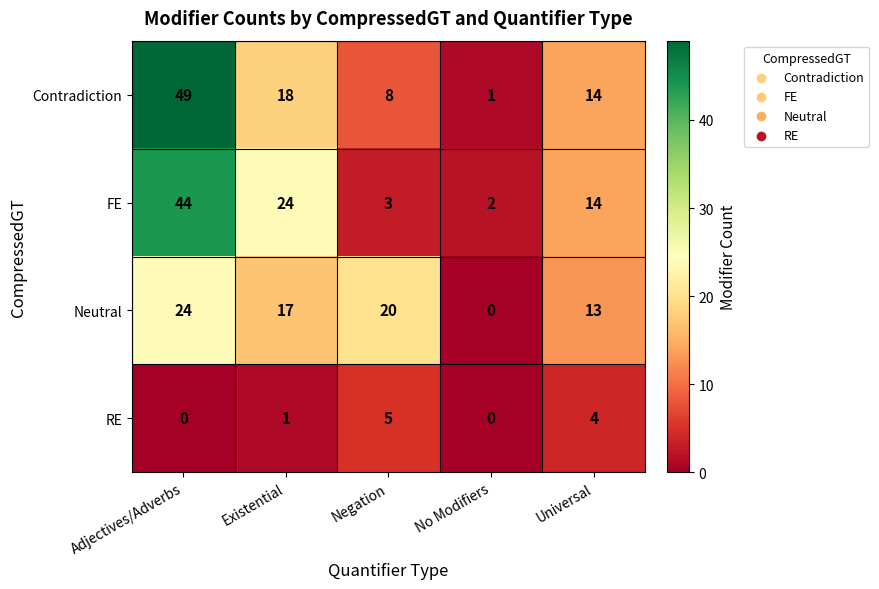

Rank the series by their maximum value, from lowest to highest.

RE, Neutral, FE, Contradiction